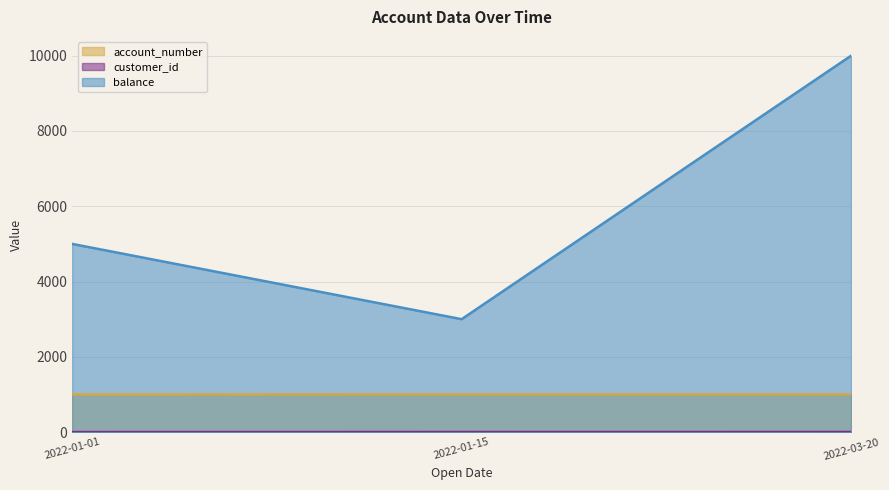

At how many categories does at least one series exceed 6304?

1